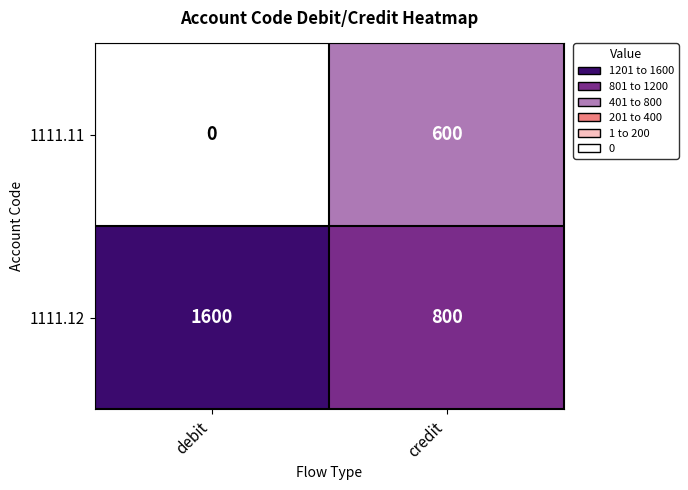

How many data points in 1111.12 are less than 1600?

1